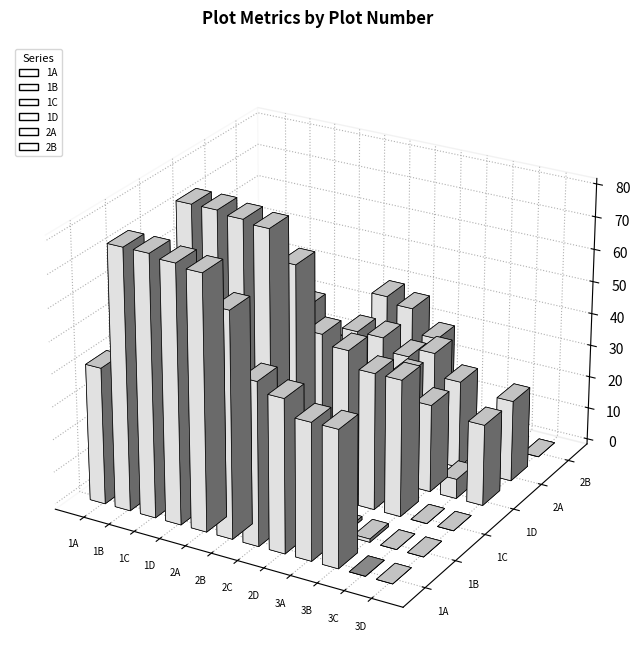

What is the spread (max minus min) of values at 1B?

73.0